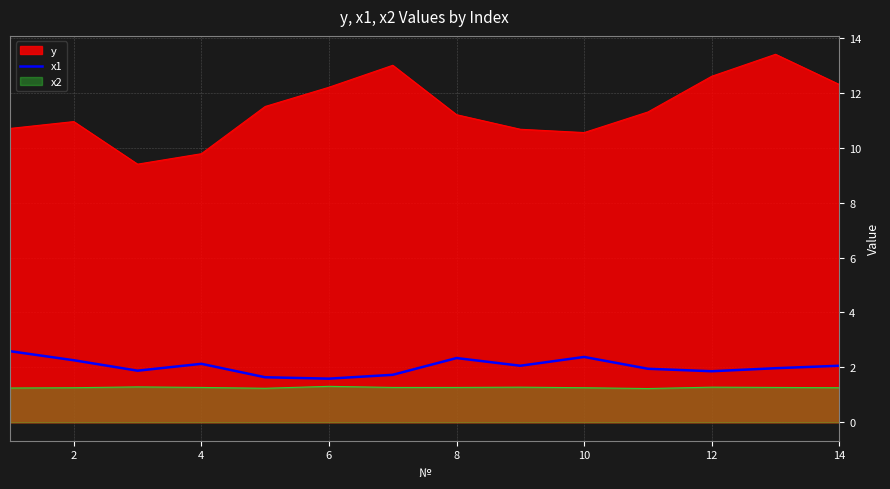

Is it true that x2 equals 2.1 at 6?

False